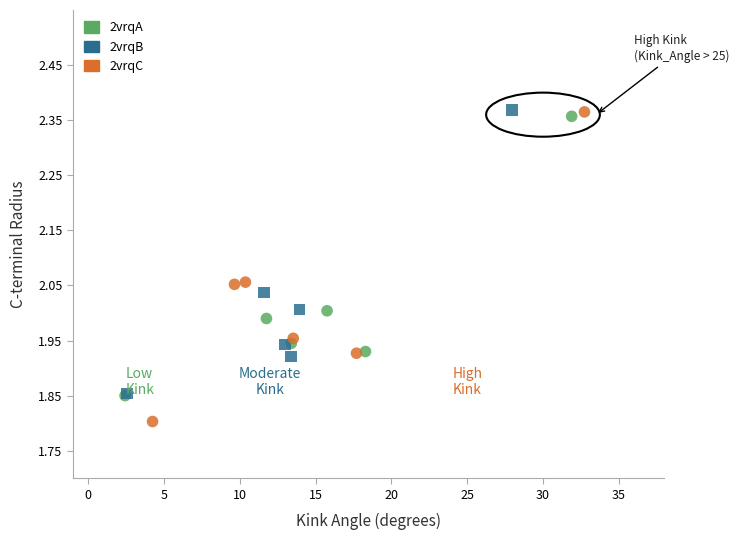

Which series has the largest Y range (max minus min)?

2vrqC